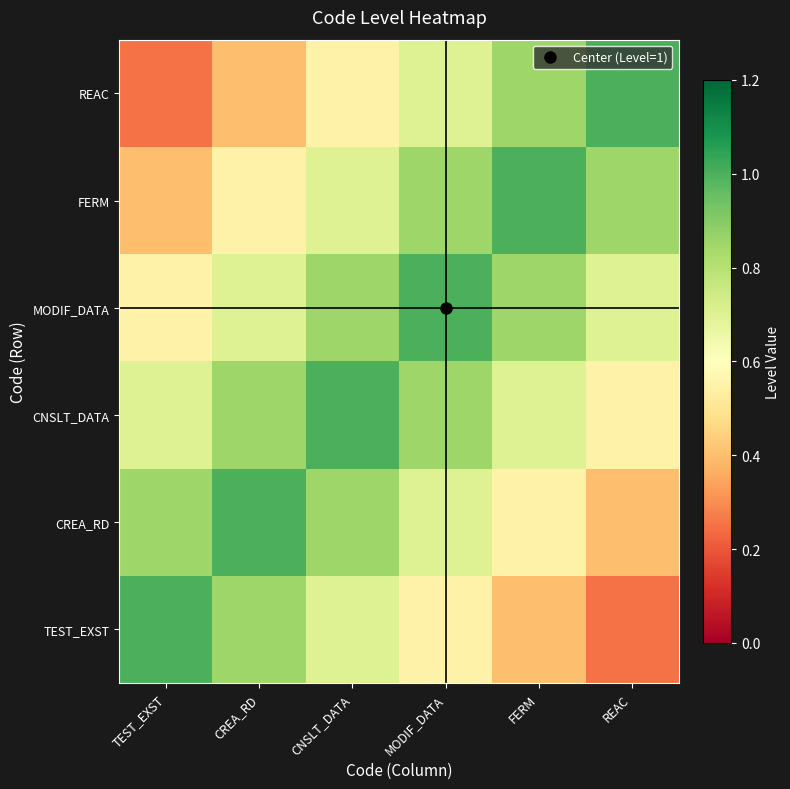

Reading right to left, transcribe all the data shown in this chart.

TEST_EXST: REAC=0.2	FERM=0.4	MODIF_DATA=0.6	CNSLT_DATA=0.7	CREA_RD=0.8	TEST_EXST=1.0
CREA_RD: REAC=0.4	FERM=0.6	MODIF_DATA=0.7	CNSLT_DATA=0.8	CREA_RD=1.0	TEST_EXST=0.8
CNSLT_DATA: REAC=0.6	FERM=0.7	MODIF_DATA=0.8	CNSLT_DATA=1.0	CREA_RD=0.8	TEST_EXST=0.7
MODIF_DATA: REAC=0.7	FERM=0.8	MODIF_DATA=1.0	CNSLT_DATA=0.8	CREA_RD=0.7	TEST_EXST=0.6
FERM: REAC=0.8	FERM=1.0	MODIF_DATA=0.8	CNSLT_DATA=0.7	CREA_RD=0.6	TEST_EXST=0.4
REAC: REAC=1.0	FERM=0.8	MODIF_DATA=0.7	CNSLT_DATA=0.6	CREA_RD=0.4	TEST_EXST=0.2